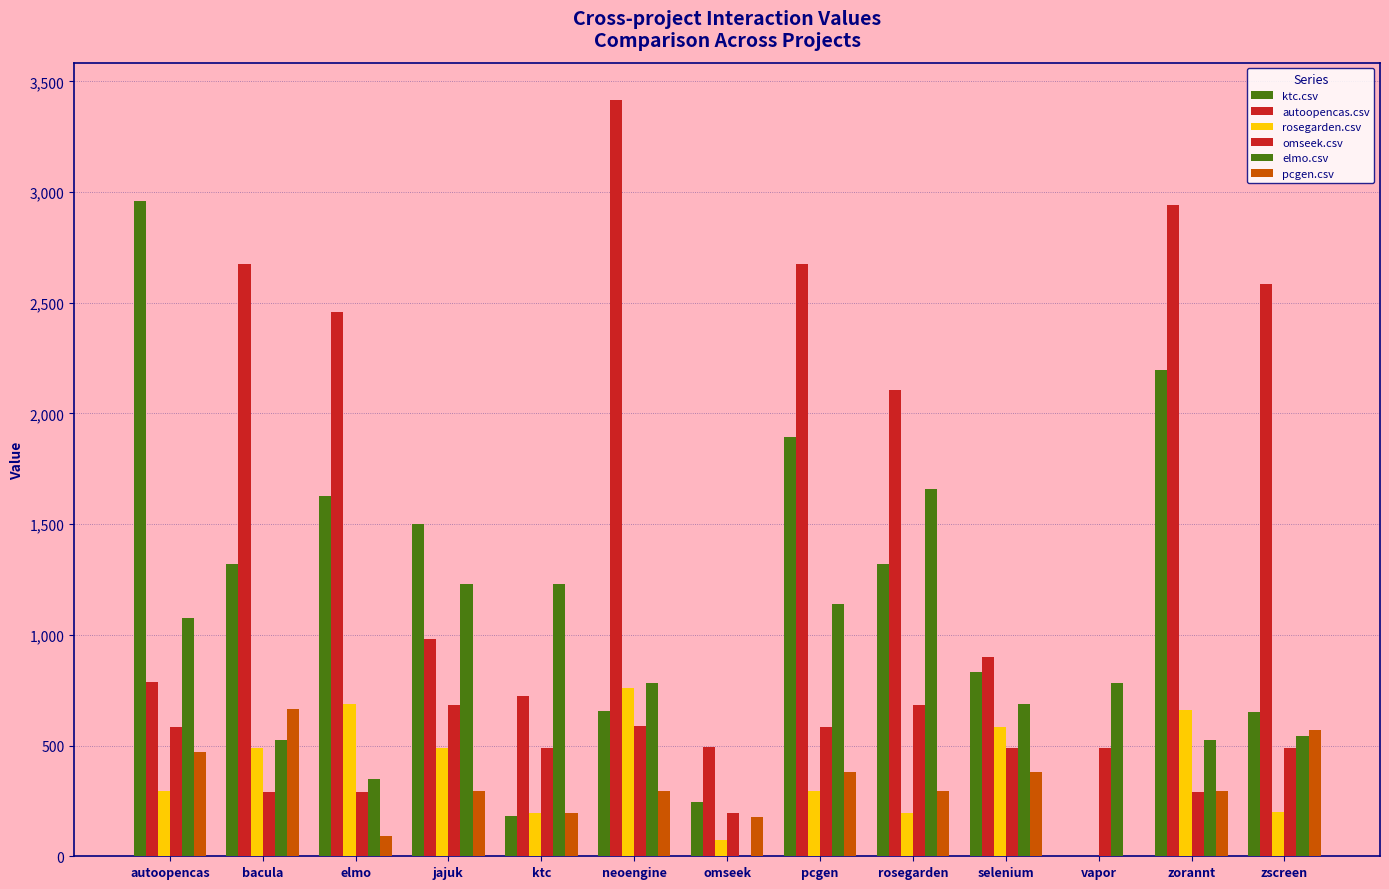

Count the number of categories in the chart.

13